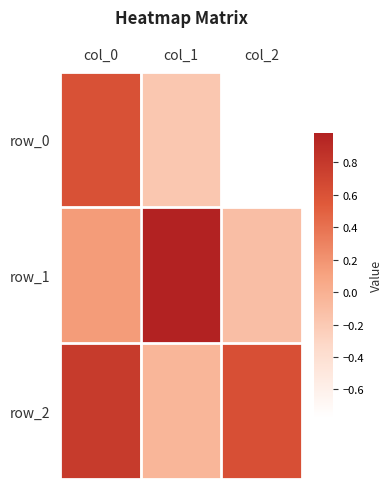

Which series changed the most between col_0 and col_2?

row_0